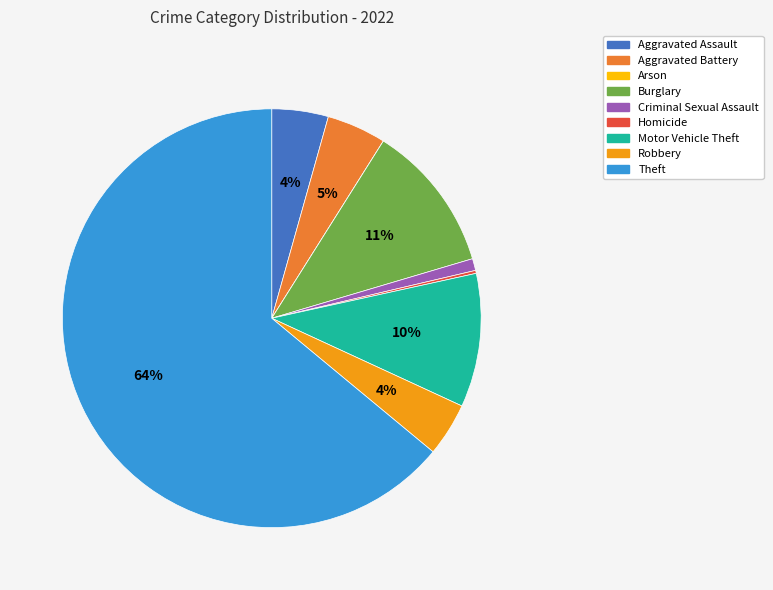

To the nearest percent, what is the average slice percentage?

11%